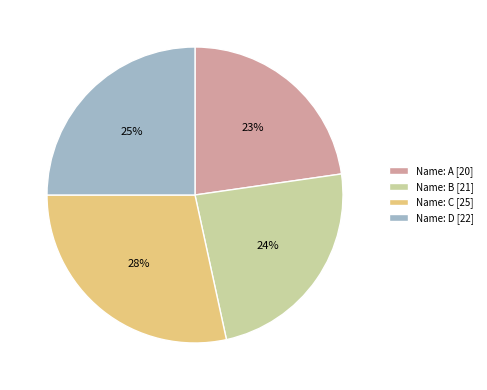

Between Name: D [22] and Name: B [21], which is larger?

Name: D [22]